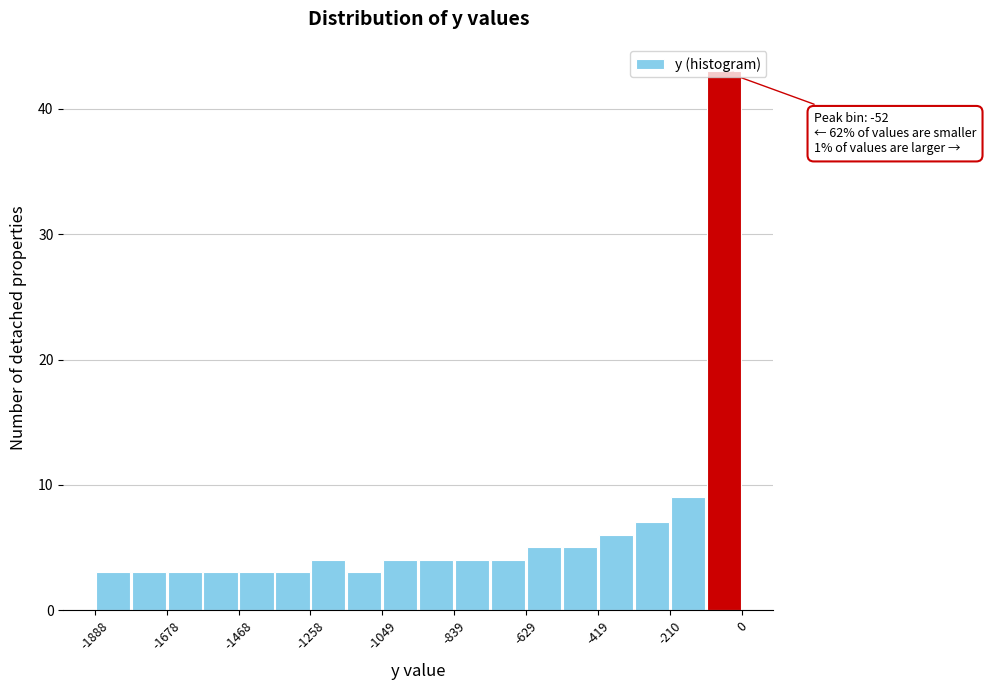

Read against the x-axis, roughly where is the centre of the tallest bar?

-50